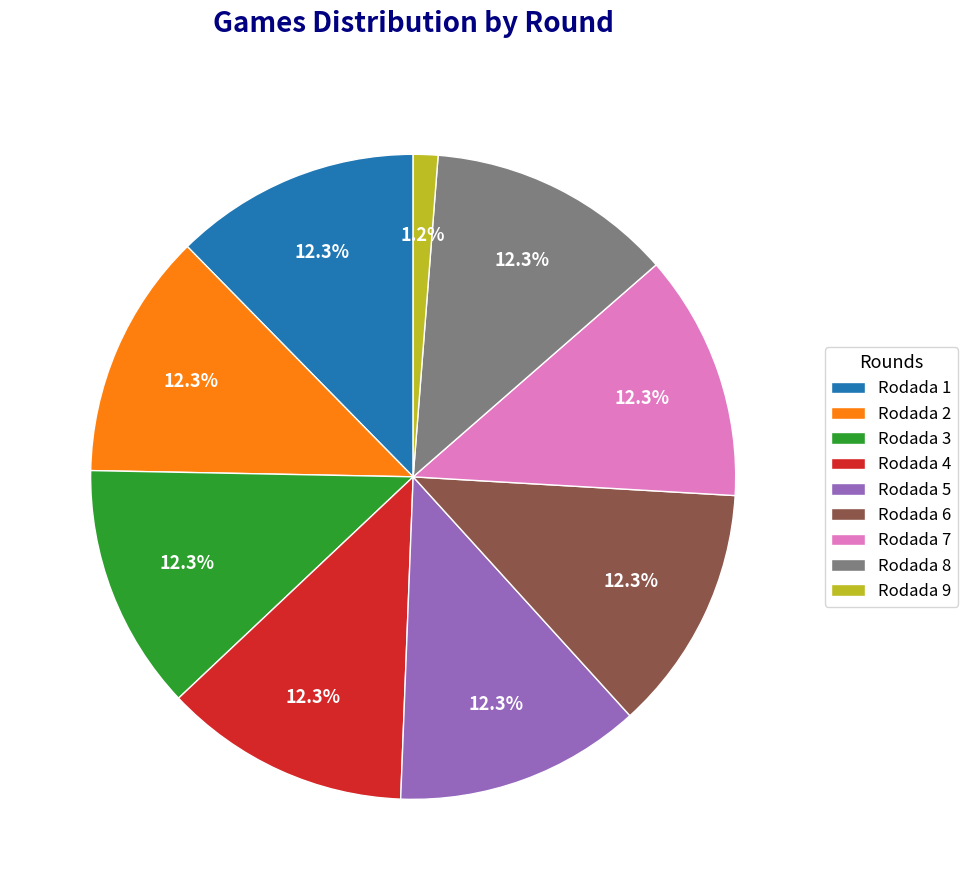

Which category has the smallest portion of the pie?

Rodada 9